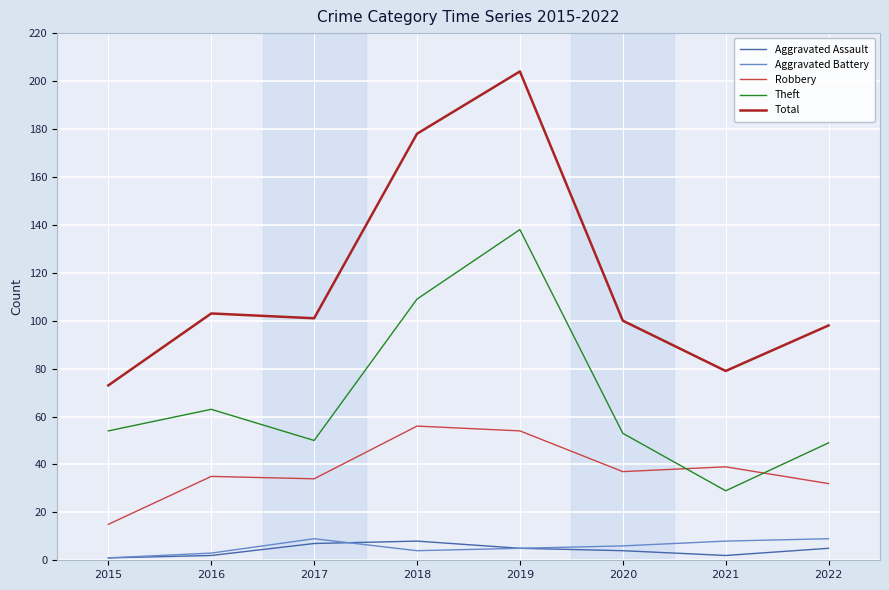

At 2017, list the series in order from largest to smallest.

Total, Theft, Robbery, Aggravated Battery, Aggravated Assault